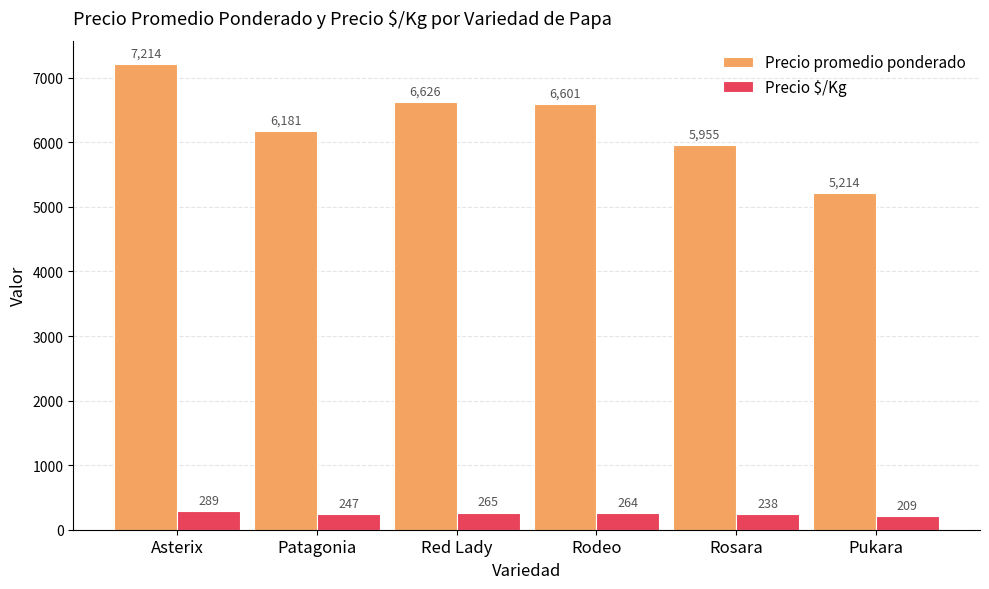

Is it true that Precio promedio ponderado equals 6601 at Rodeo?

True